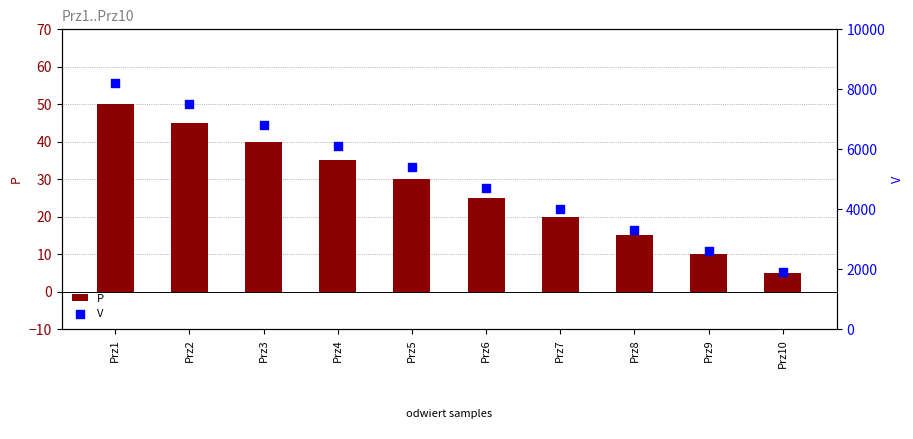

Which series contains the highest Y value?

V